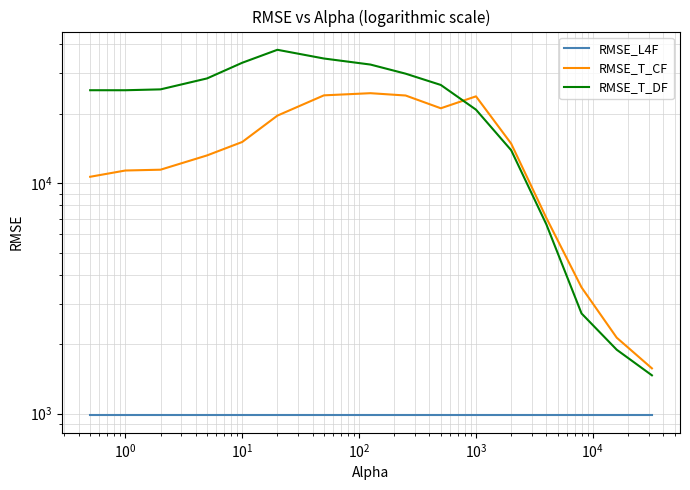

Reading left to right, transcribe all the data shown in this chart.

RMSE_L4F: 990.4	990.4	990.4	990.4	990.4	990.4	990.4	990.4	990.4	990.4	990.4	990.4	990.4	990.4	990.4	990.4
RMSE_T_CF: 10658.0	11347.0	11438.6	13193.4	15088.6	19636.3	24042.6	24567.4	24005.2	21131.9	23802.4	14844.2	7065.2	3529.2	2135.3	1571.8
RMSE_T_DF: 25306.0	25302.4	25522.9	28471.9	33296.2	37902.1	34740.3	32704.0	29857.1	26674.3	20838.1	13898.5	6623.7	2720.2	1893.1	1466.3